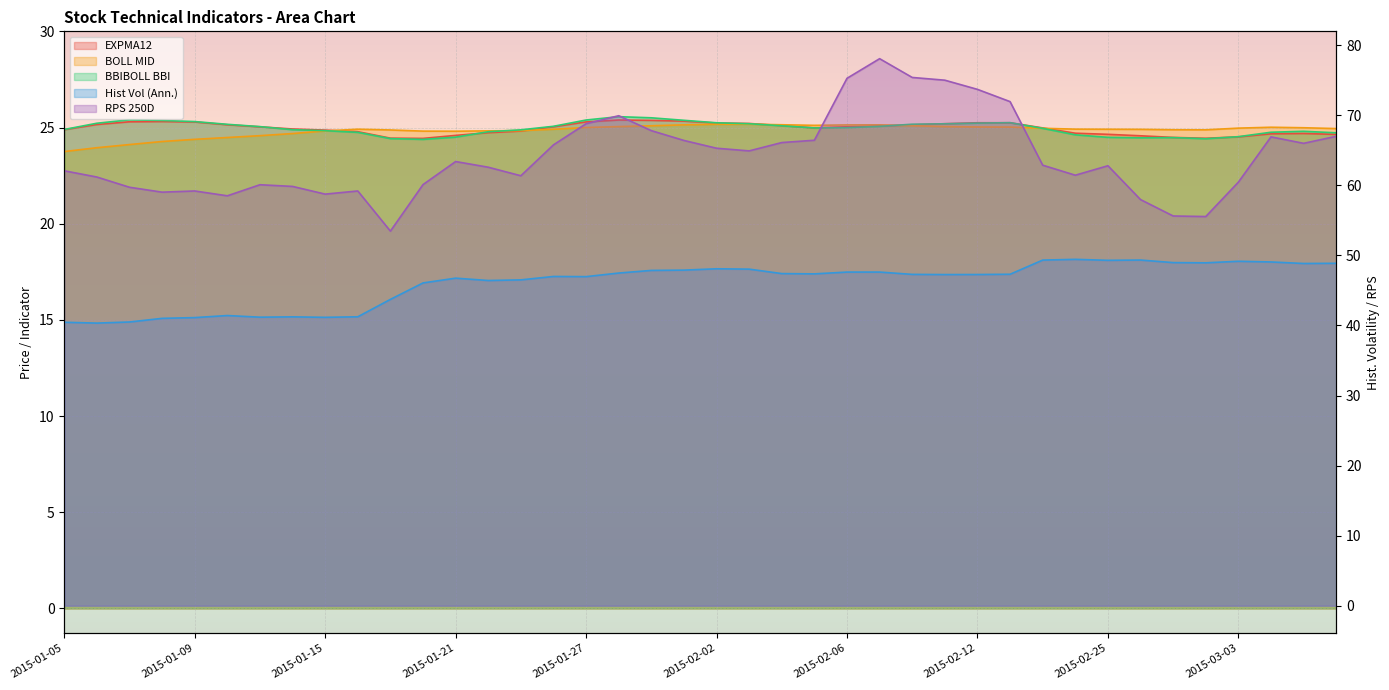

How many lines are shown in the chart?

5